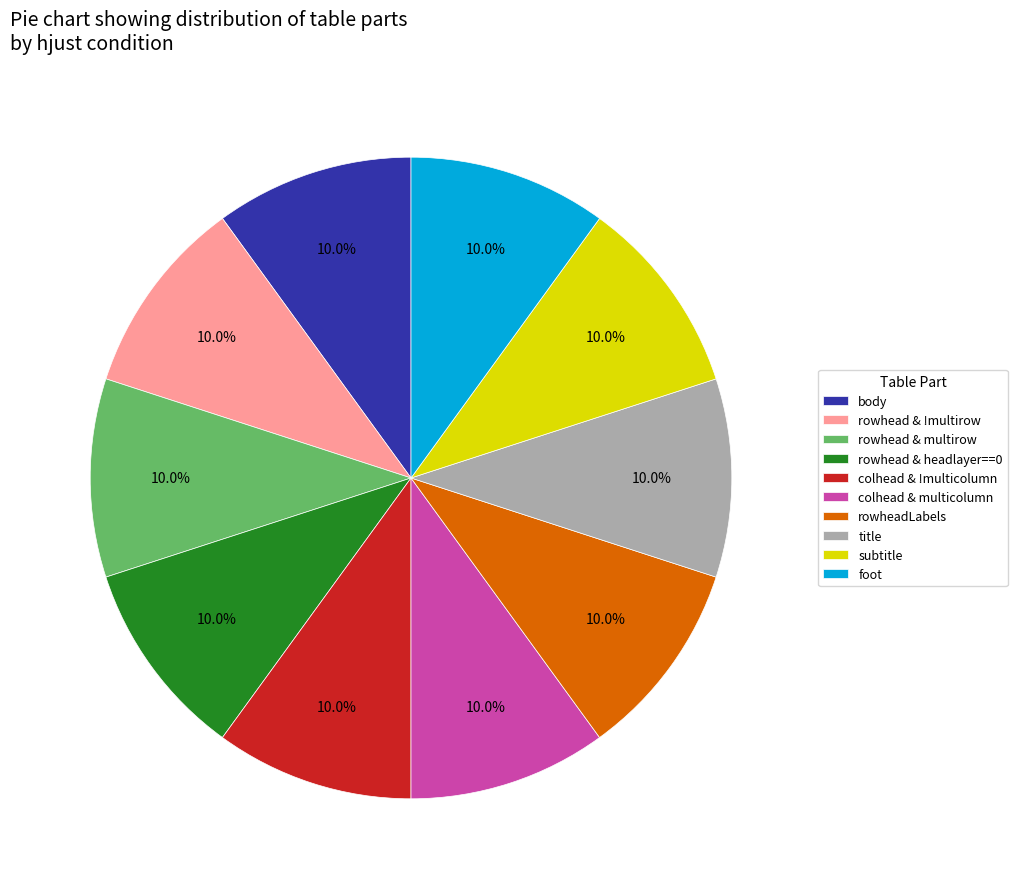

Is there a majority slice in this chart?

No